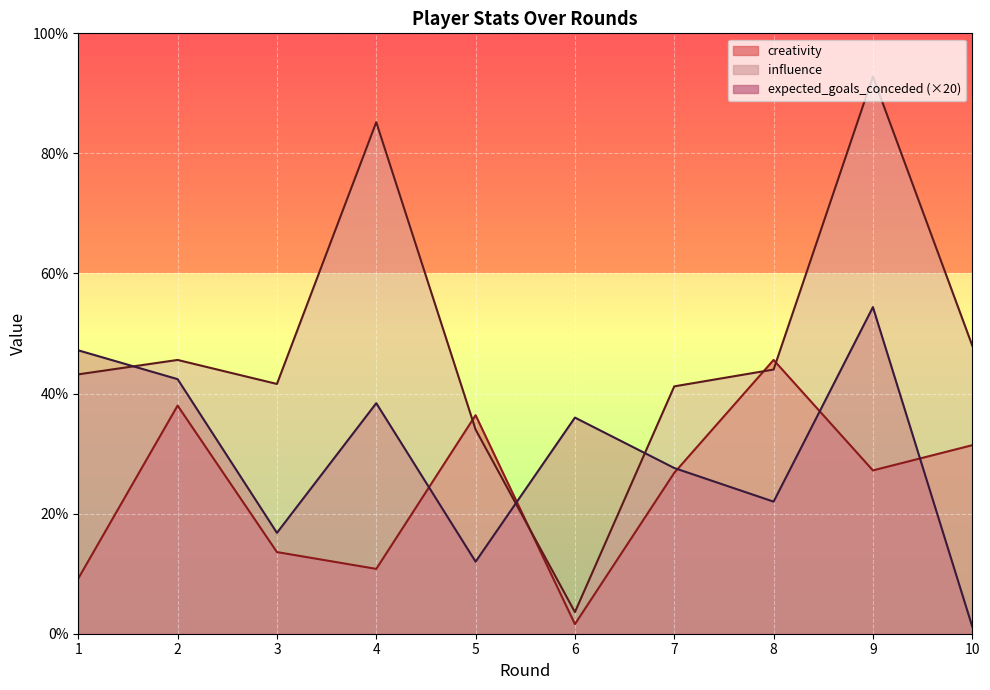

Which series has the largest total across all categories?

influence